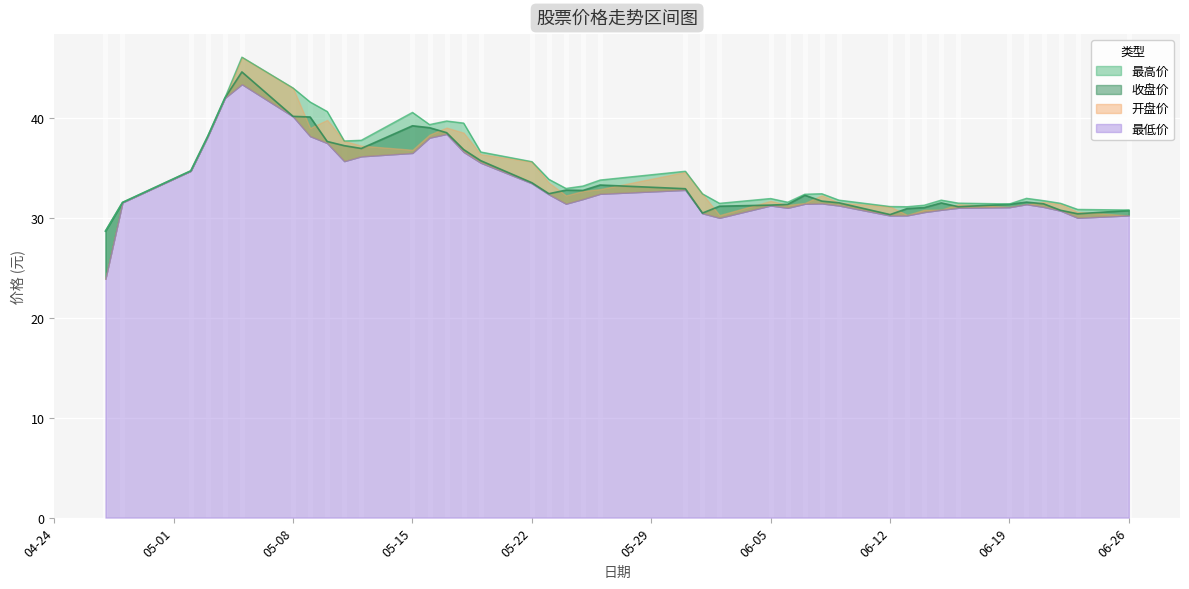

True or false: 最高价 and 收盘价 cross at least once.

False